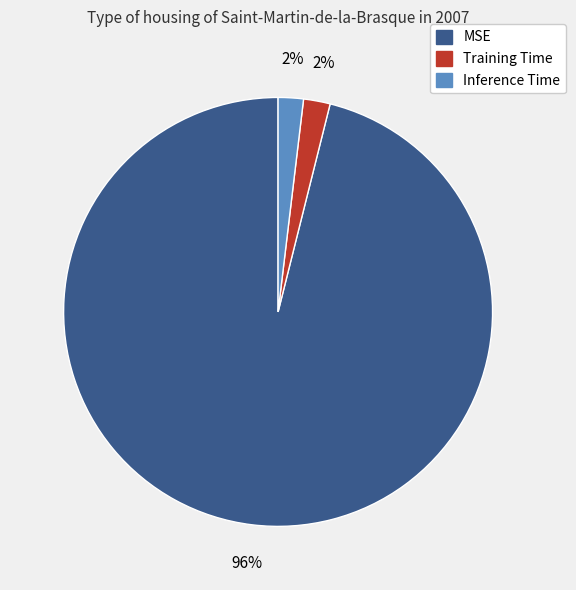

Which slice is the largest?

MSE